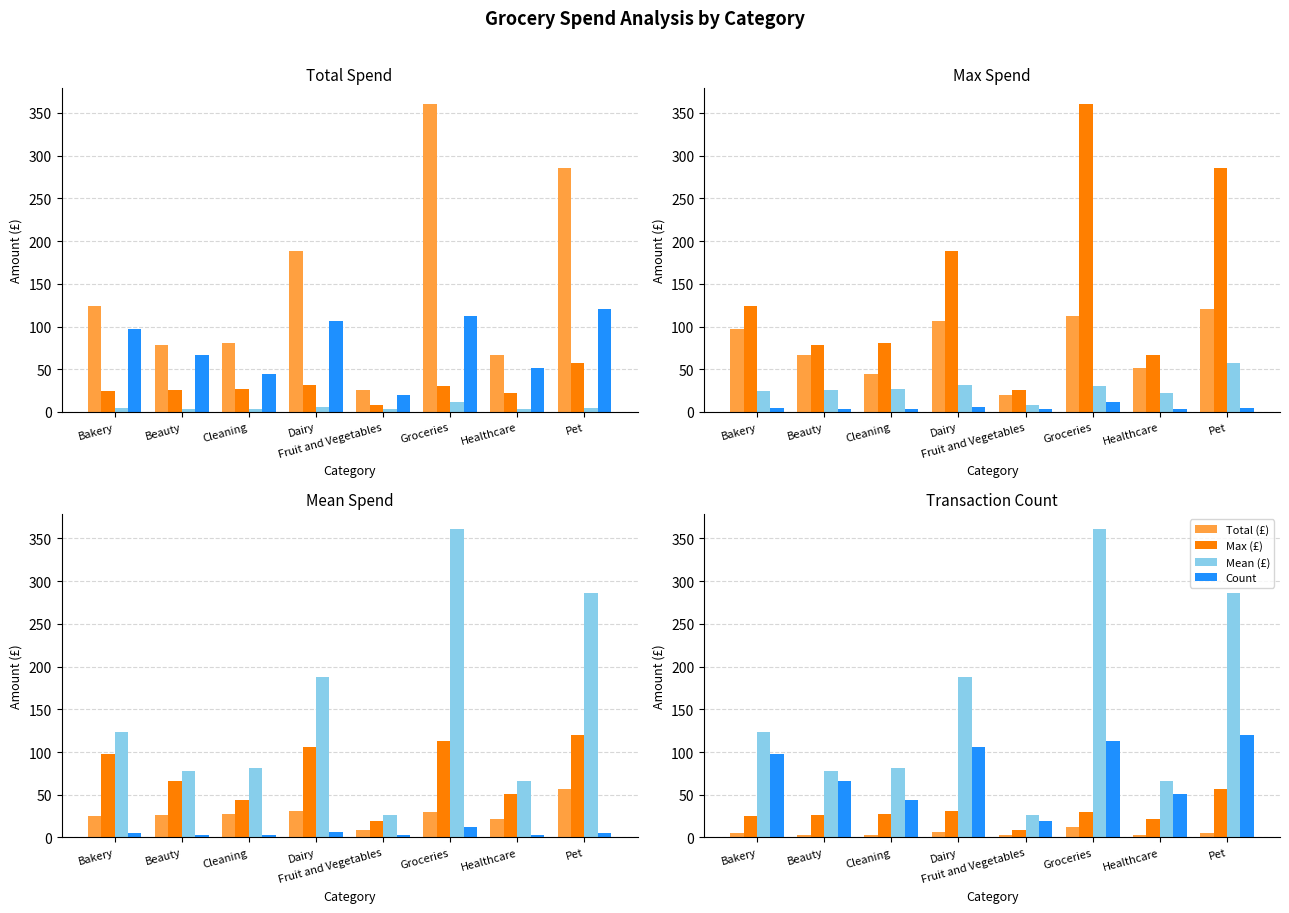

The Count series shows 13.6 at Beauty. True or false?

False